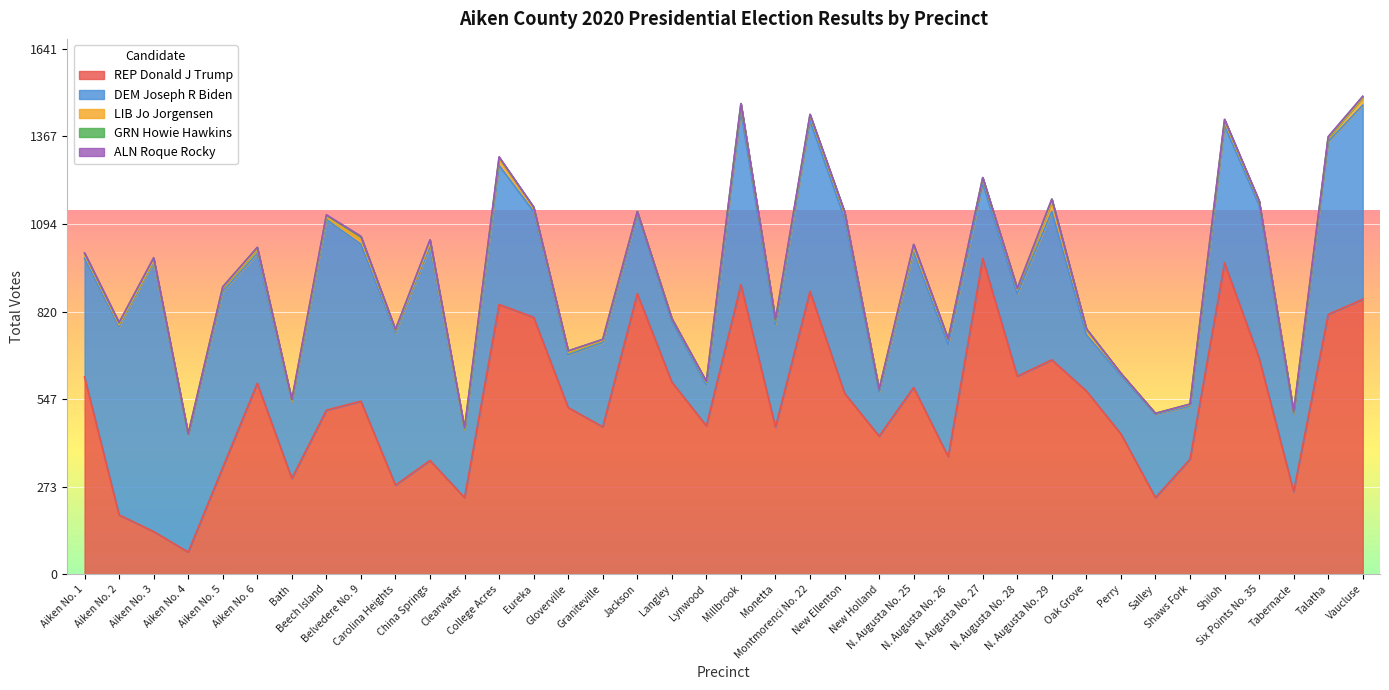

What is the label of the 7th point from the left?

Bath